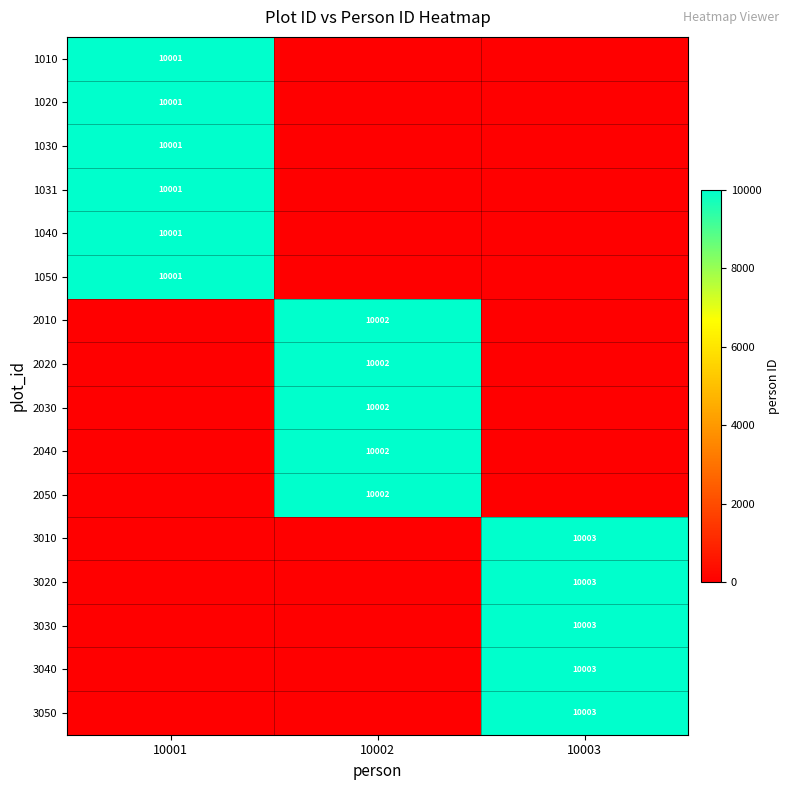

How many distinct data groups are displayed?

16